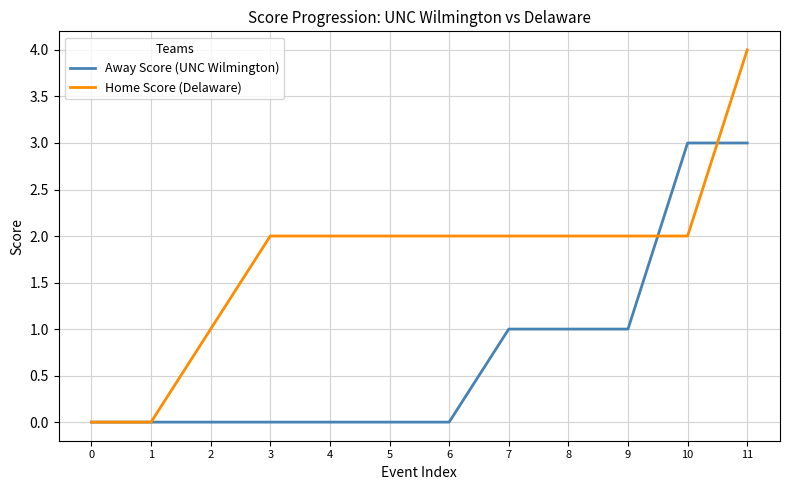

Rank the series at 4 from lowest to highest value.

Away Score (UNC Wilmington), Home Score (Delaware)